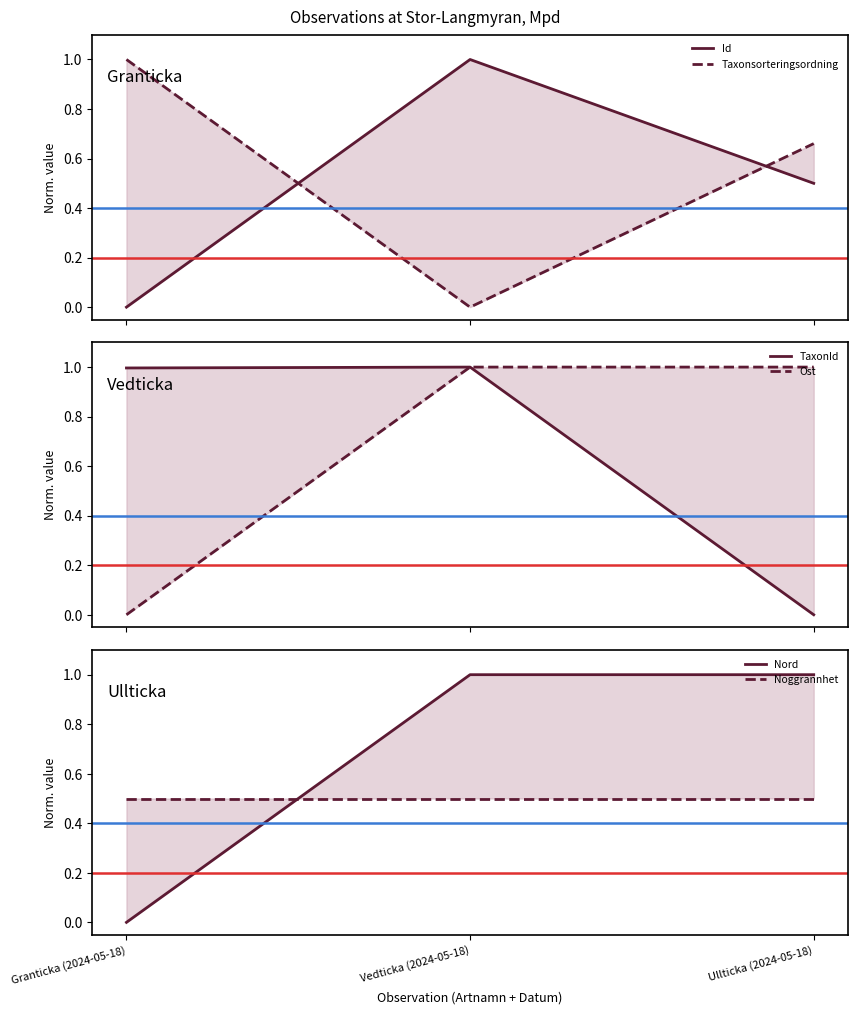

How many series are shown in this chart?

6